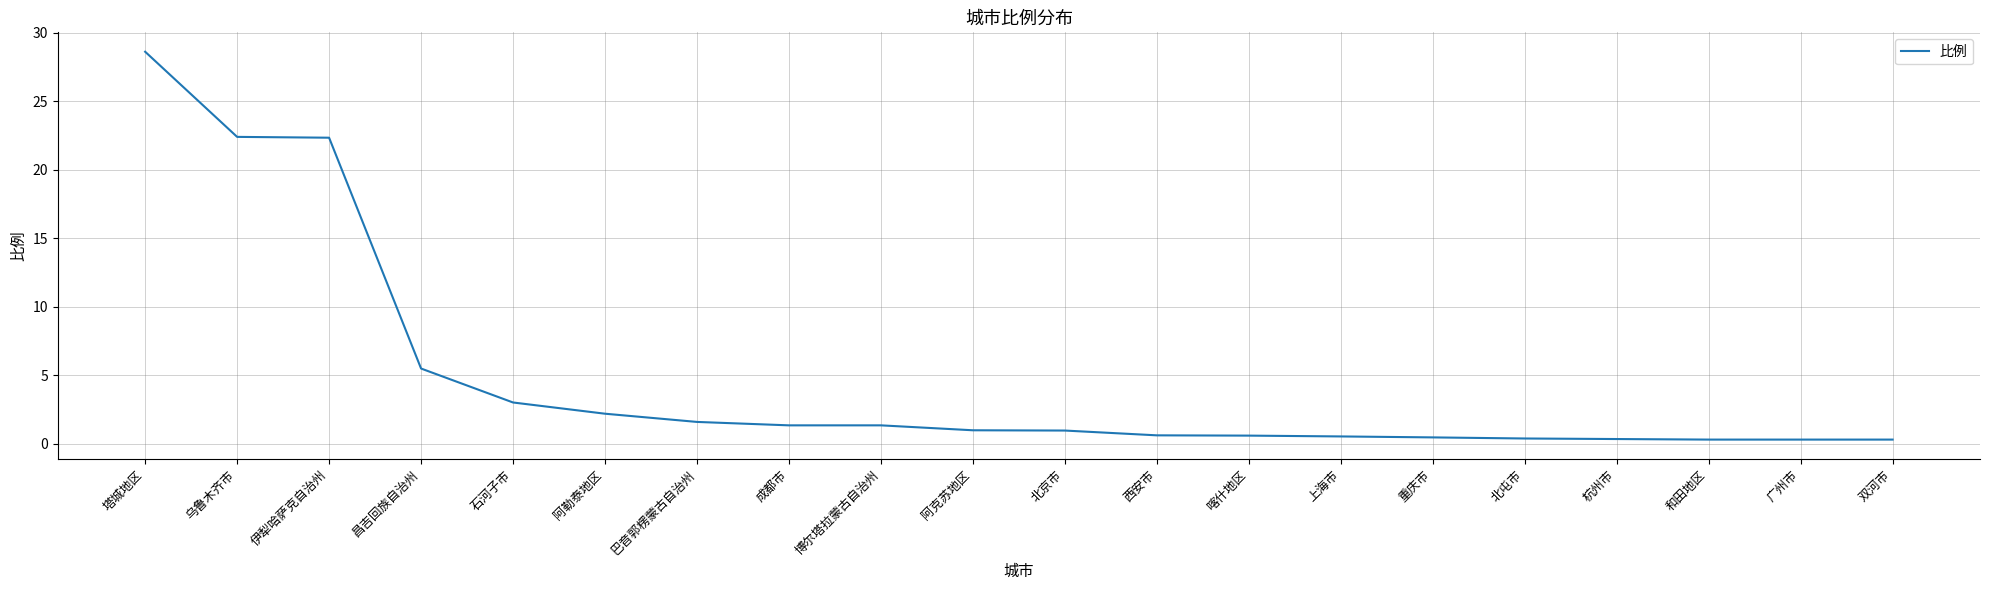

Which has a higher value, 博尔塔拉蒙古自治州 or 乌鲁木齐市?

乌鲁木齐市